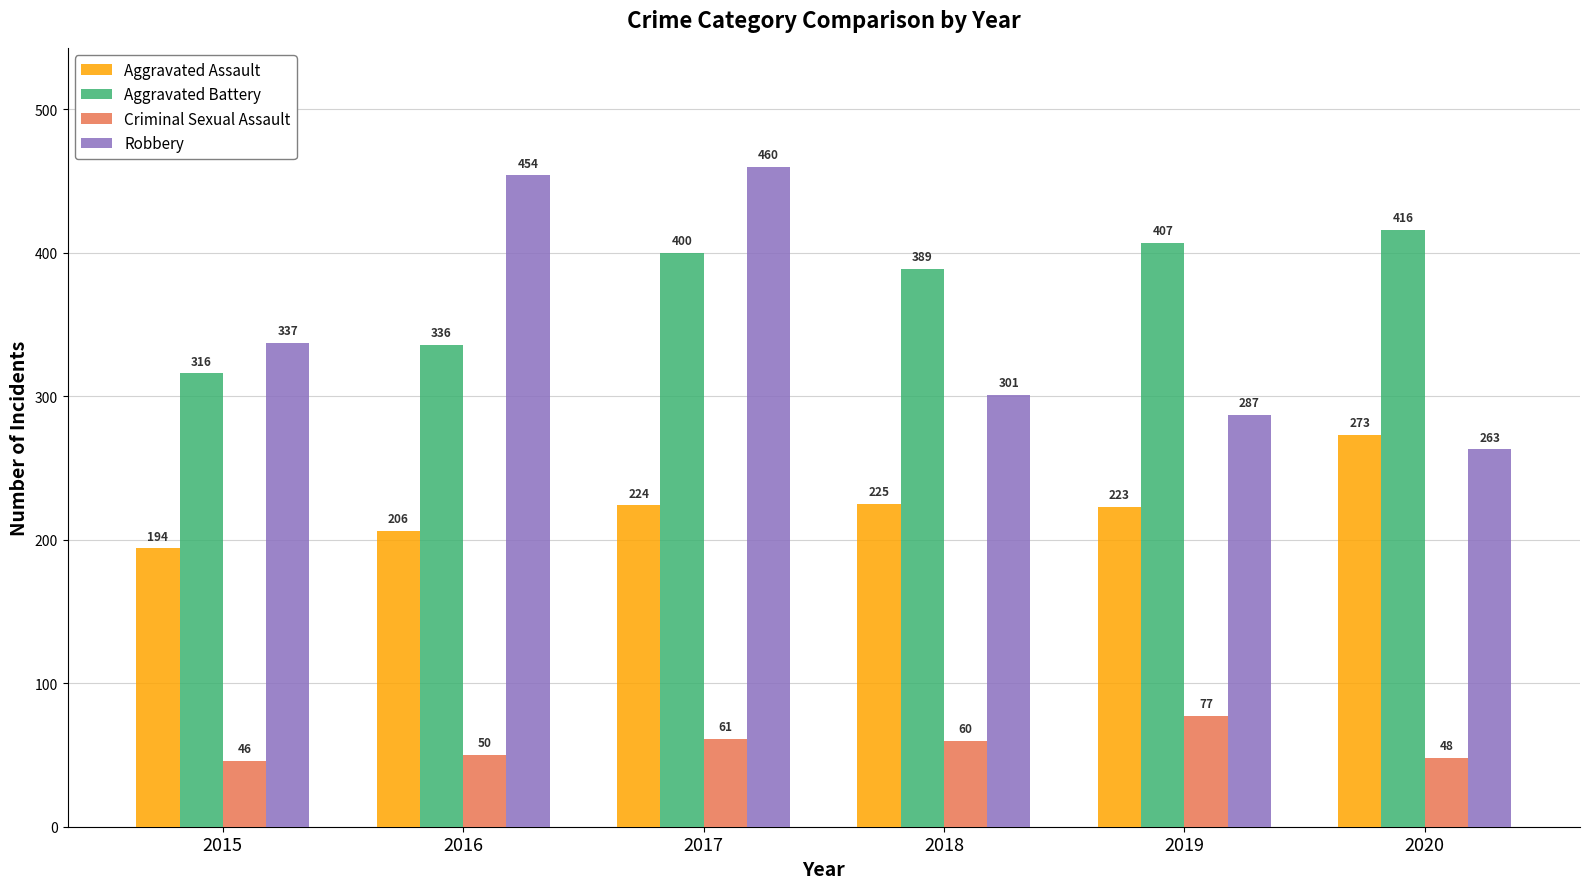

Which category has the lowest value in the Aggravated Battery series?

2015